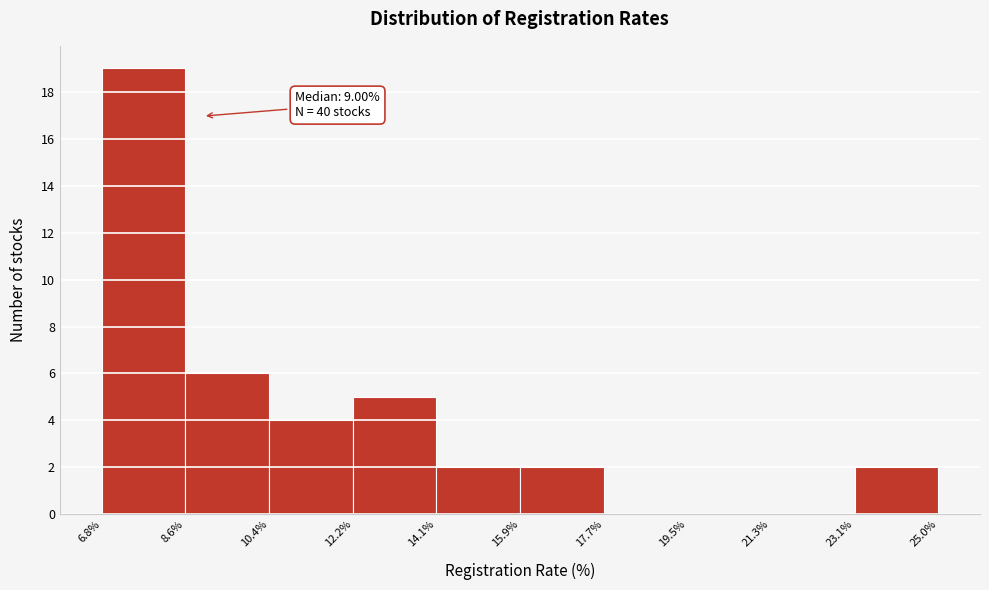

Over which range of the x-axis is the bar tallest?

6.8% to 8.6%